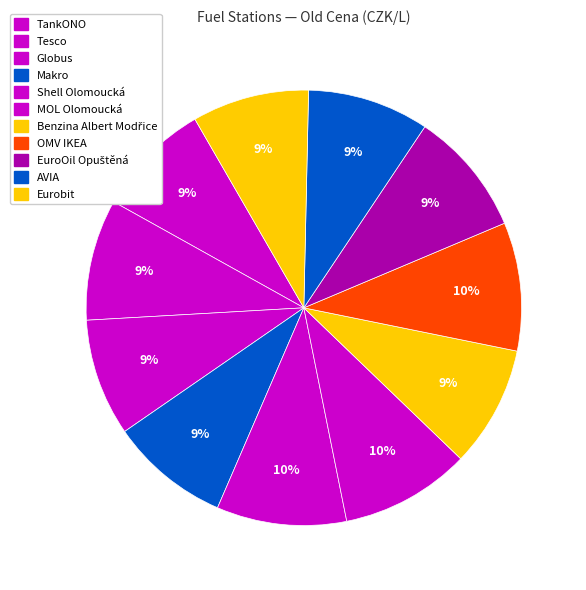

Is it true that Makro is 9% of the pie?

True